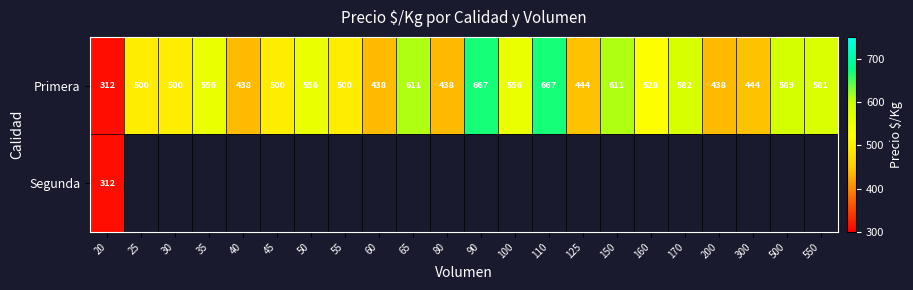

The Primera series shows 556 at 35. True or false?

True